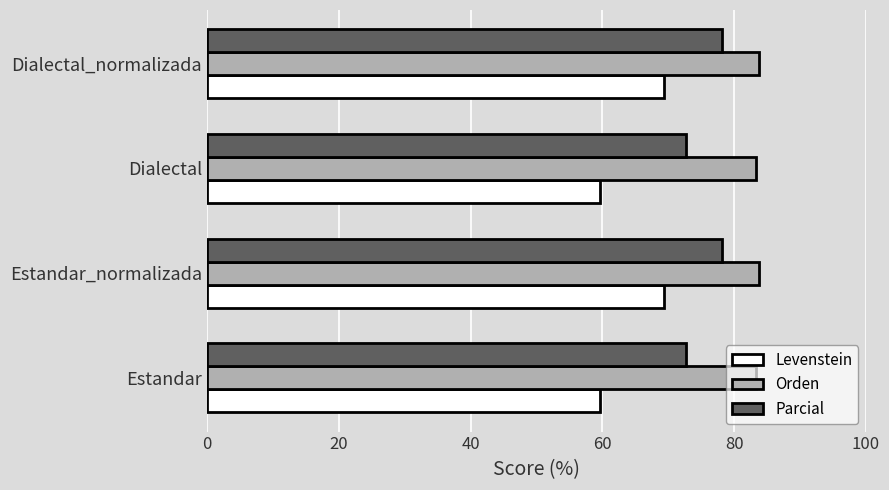

Which series has the widest spread of values?

Levenstein